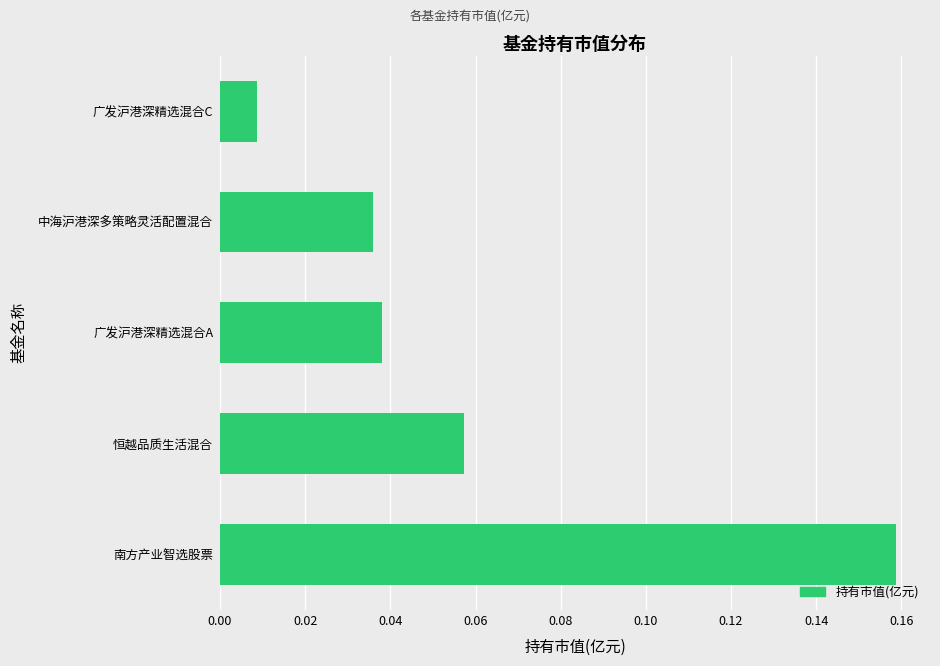

Between 广发沪港深精选混合C and 广发沪港深精选混合A, which is larger?

广发沪港深精选混合A